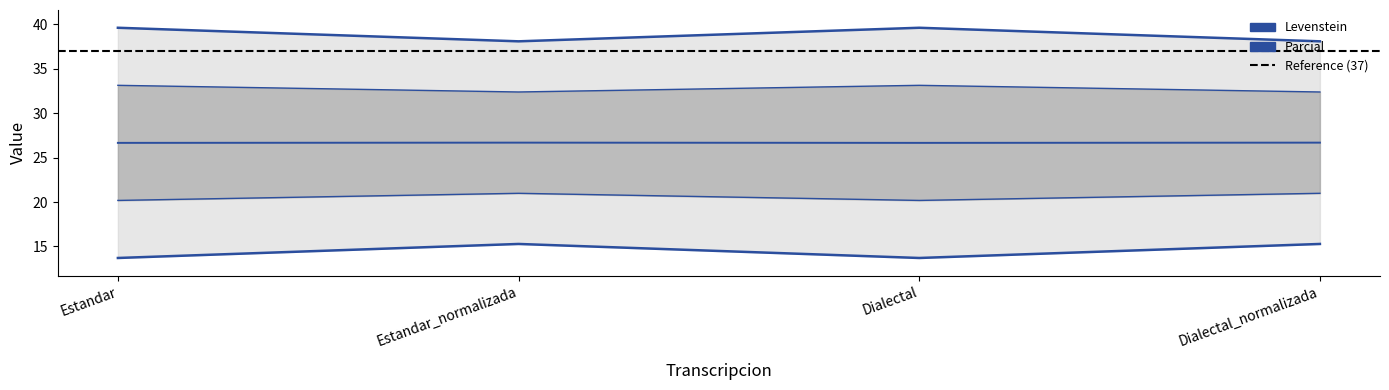

At which category is the sum across all series the highest?

Estandar_normalizada